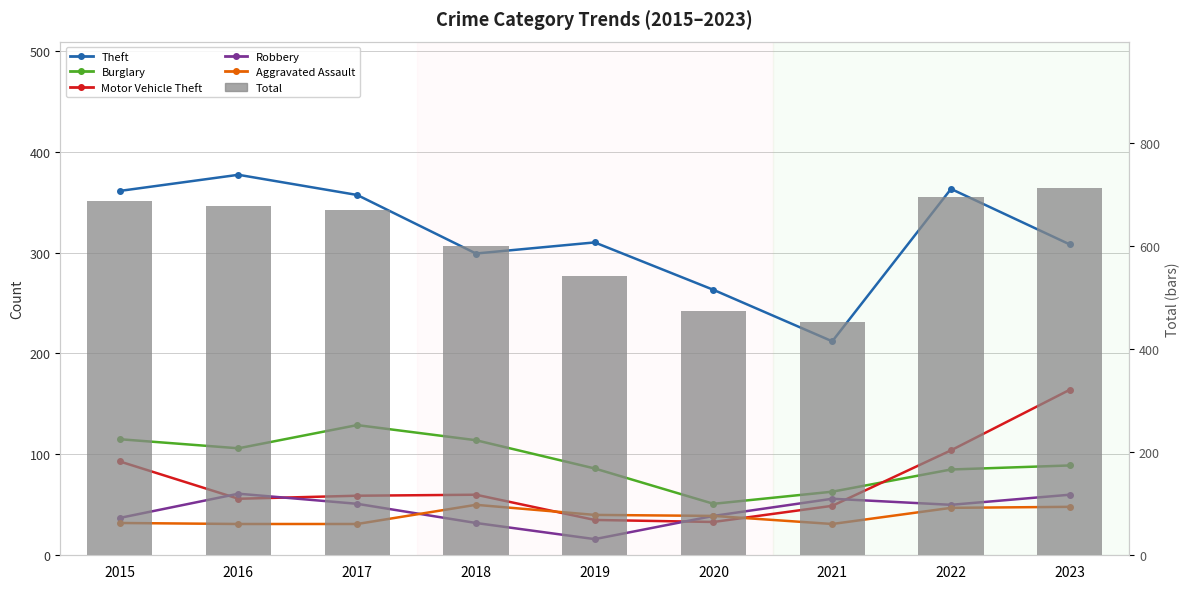

Are the bars grouped side by side (vs. stacked)?

Yes